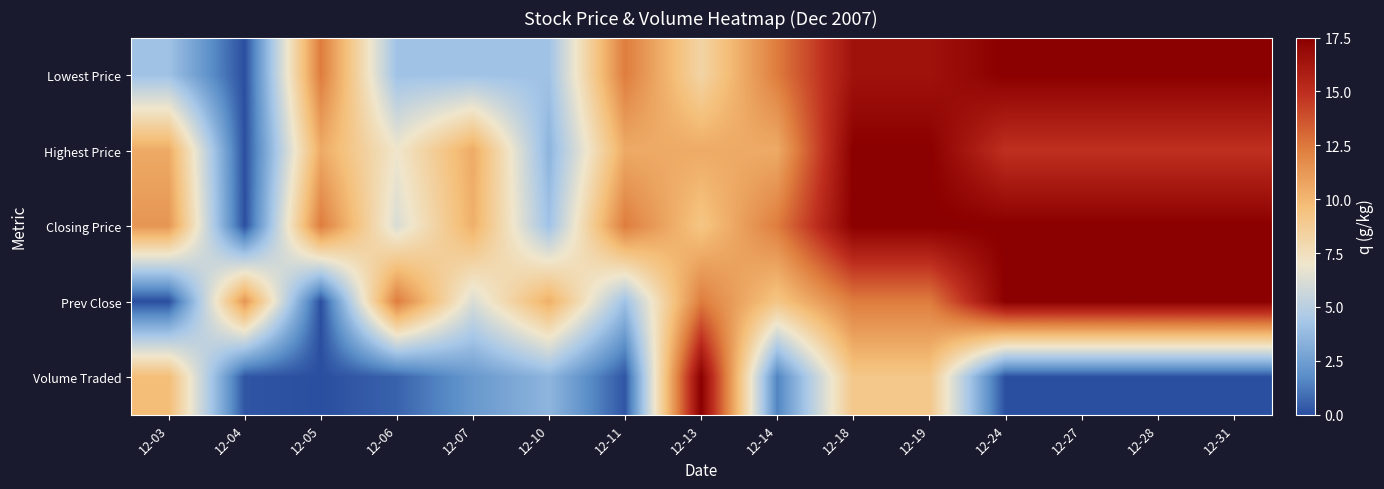

What is the difference between the highest and lowest values at 12-14?

10.9